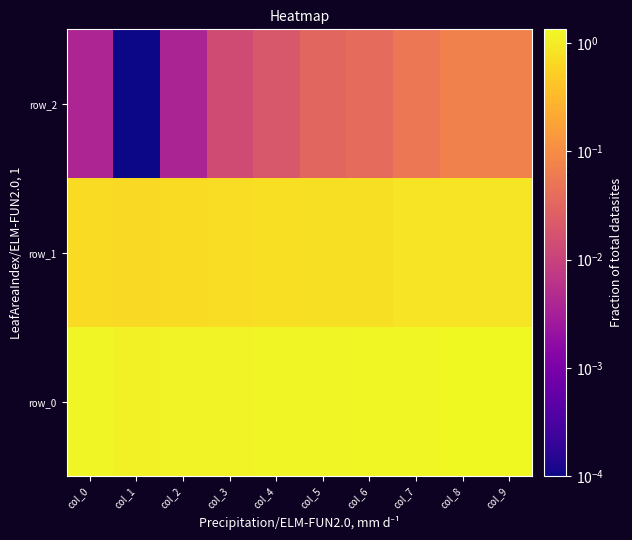

Rank the categories by row_2 value from lowest to highest.

col_1, col_2, col_0, col_3, col_4, col_5, col_6, col_7, col_9, col_8